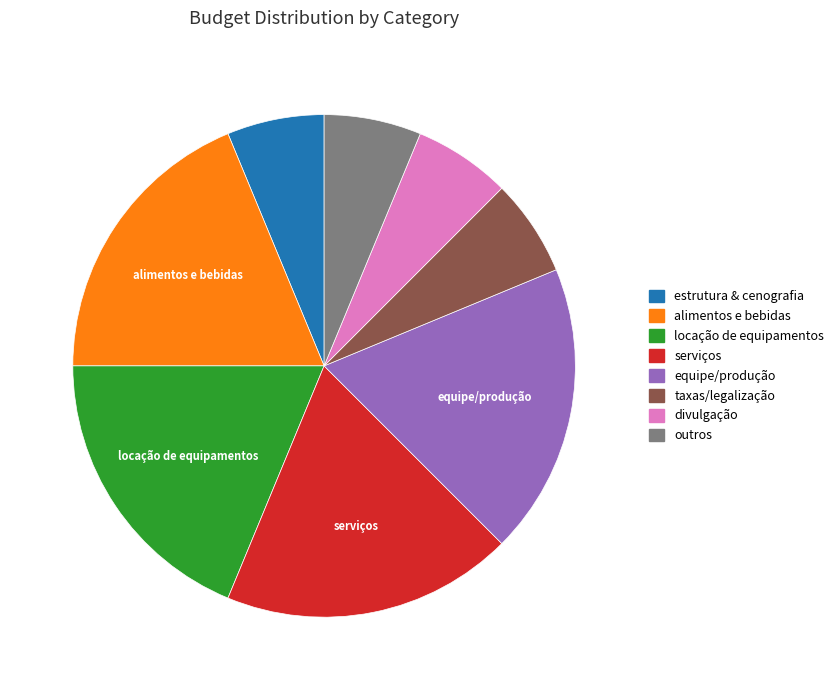

Count the number of slices in the pie.

8